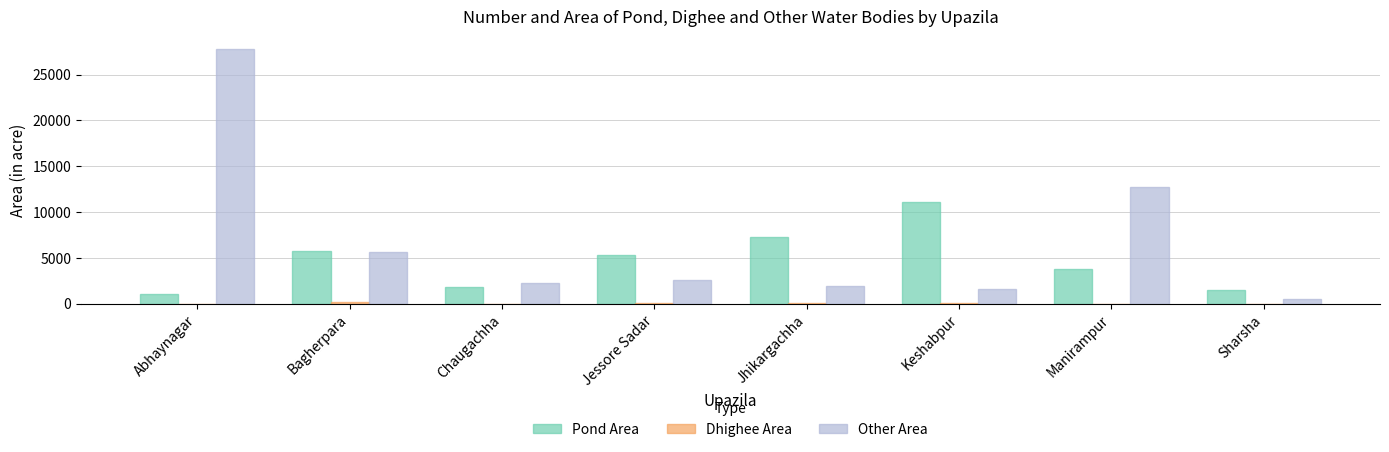

Which series changed the most between Jessore Sadar and Keshabpur?

Pond Area